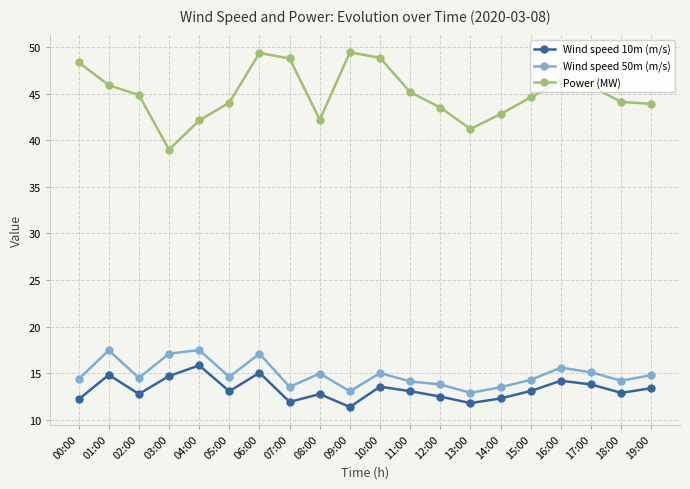

What is the average value of the Wind speed 50m (m/s) series?

14.9